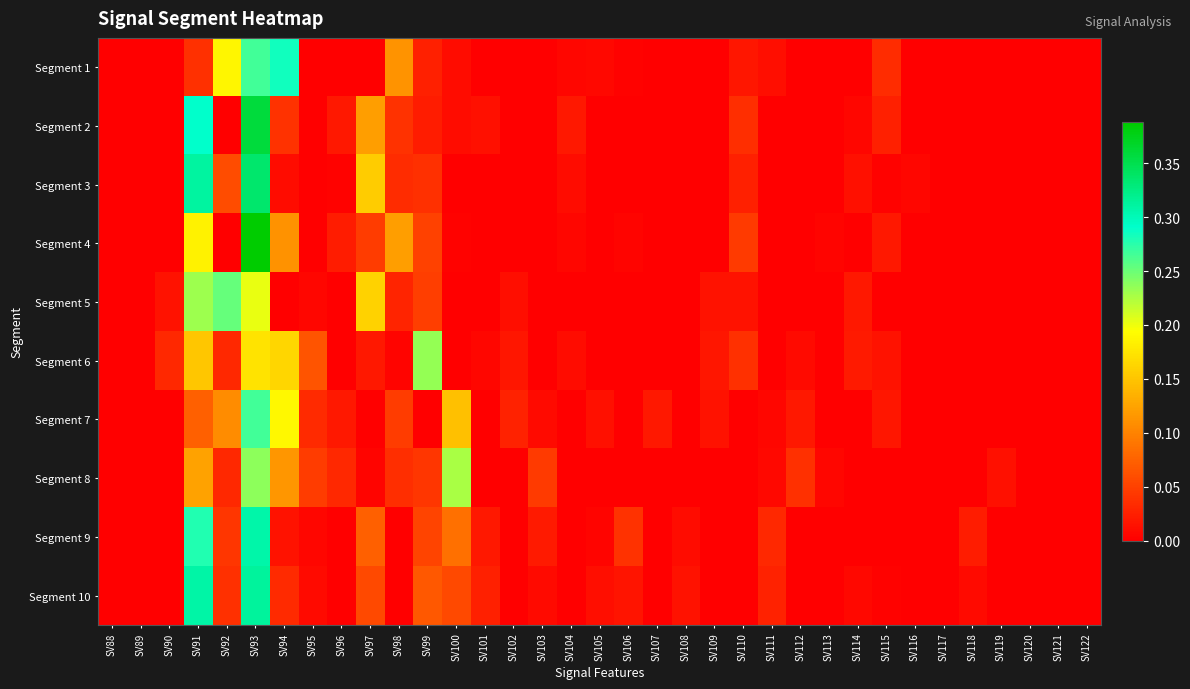

How many categories are shown in the chart?

35